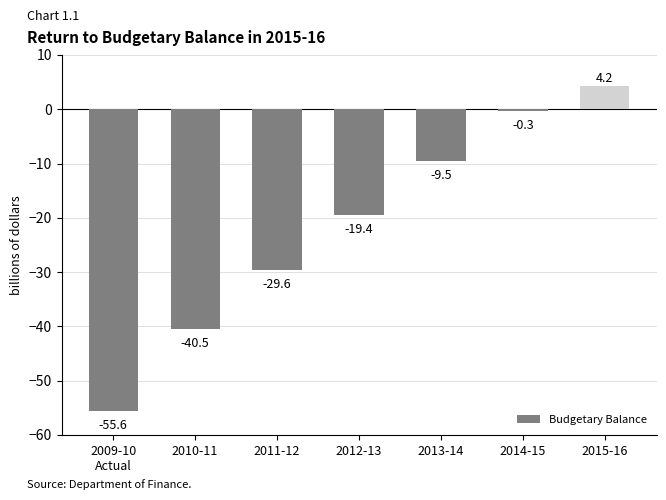

What position from the right is 2012-13?

4